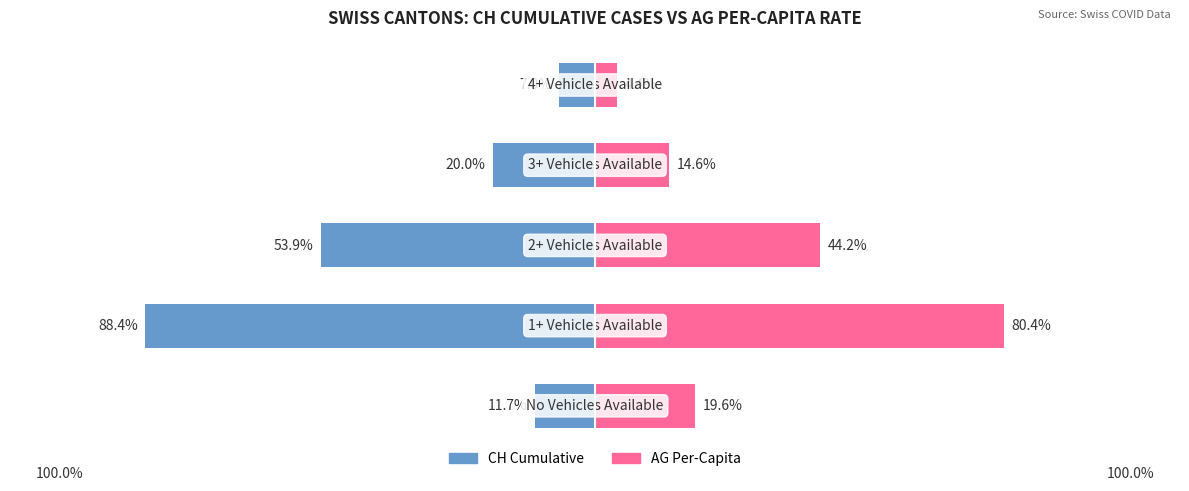

Count the number of data series in this chart.

2